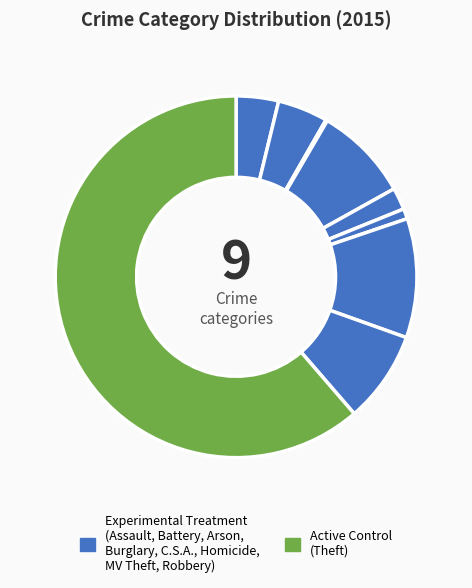

Rank the categories by value from lowest to highest.

Arson, Homicide, Criminal Sexual Assault, Aggravated Assault, Aggravated Battery, Robbery, Burglary, Motor Vehicle Theft, Theft